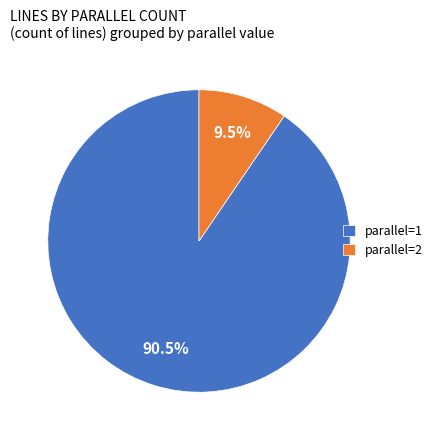

To the nearest percent, what is the average slice percentage?

50%